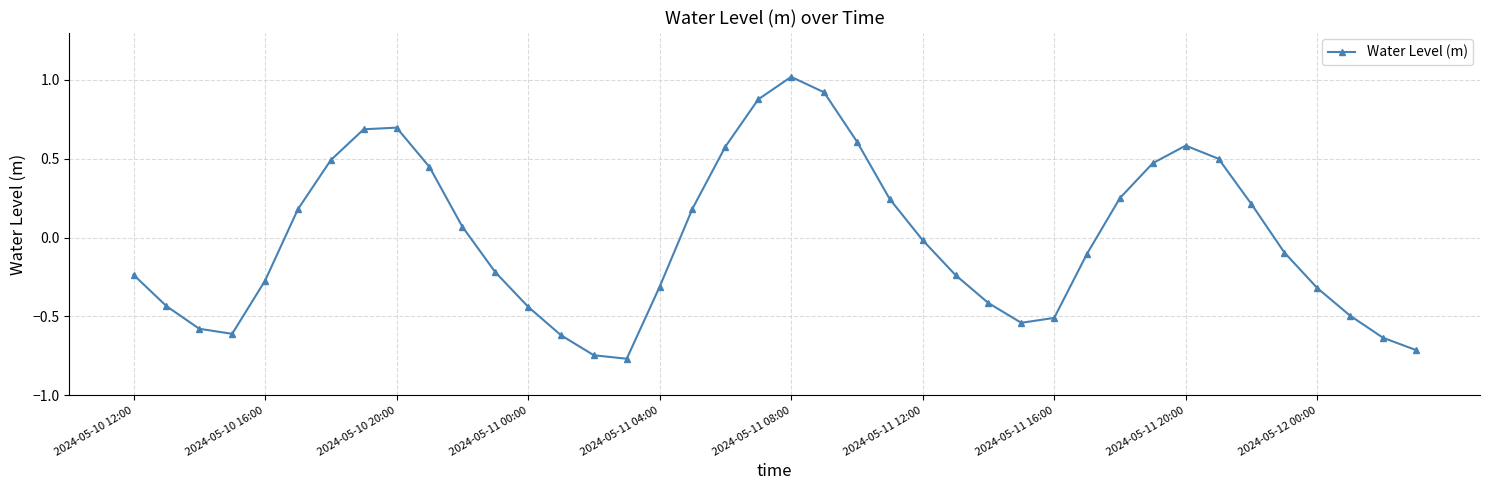

True or false: there are more than 0 points higher than both neighbors.

True